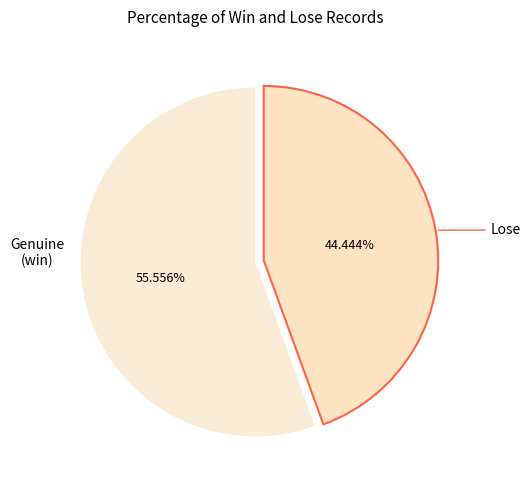

How many slices are in this pie chart?

2